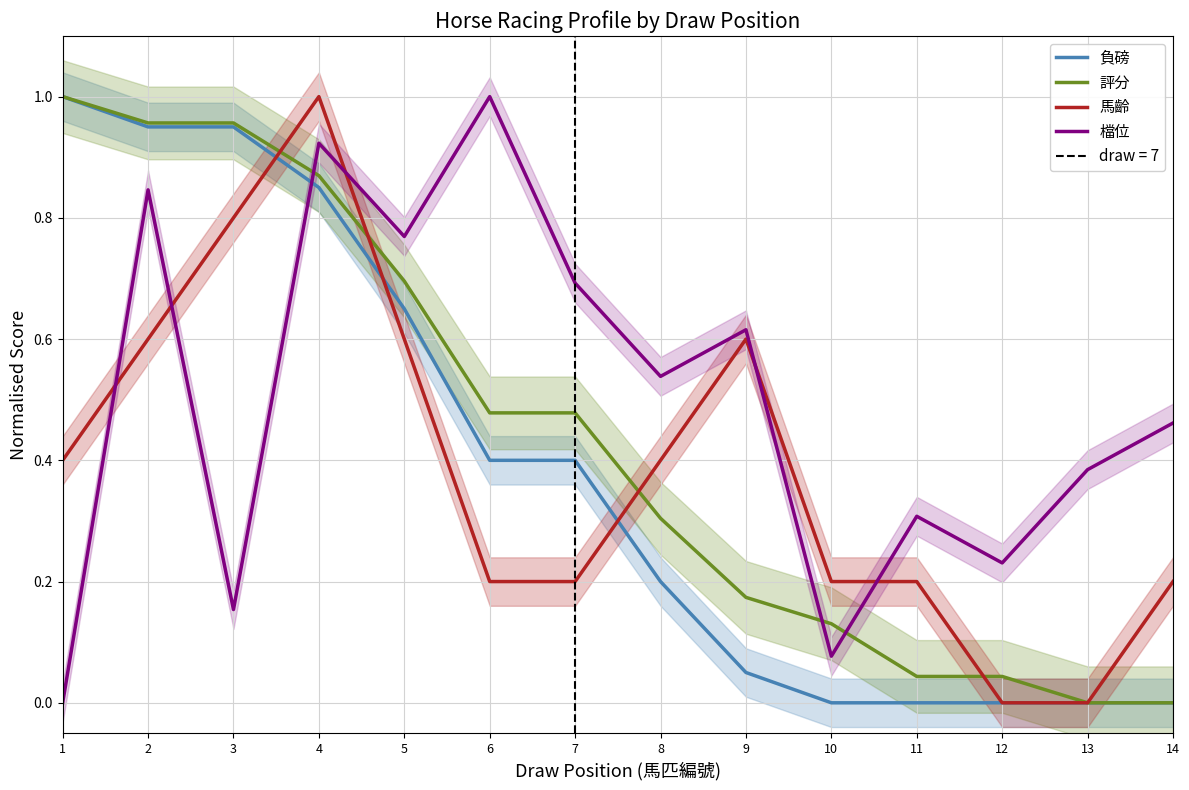

Reading left to right, extract all data points from this chart.

負磅: 1.0	0.9	0.9	0.8	0.7	0.4	0.4	0.2	0.1	0.0	0.0	0.0	0.0	0.0
評分: 1.0	1.0	1.0	0.9	0.7	0.5	0.5	0.3	0.2	0.1	0.0	0.0	0.0	0.0
馬齡: 0.4	0.6	0.8	1.0	0.6	0.2	0.2	0.4	0.6	0.2	0.2	0.0	0.0	0.2
檔位: 0.0	0.8	0.2	0.9	0.8	1.0	0.7	0.5	0.6	0.1	0.3	0.2	0.4	0.5